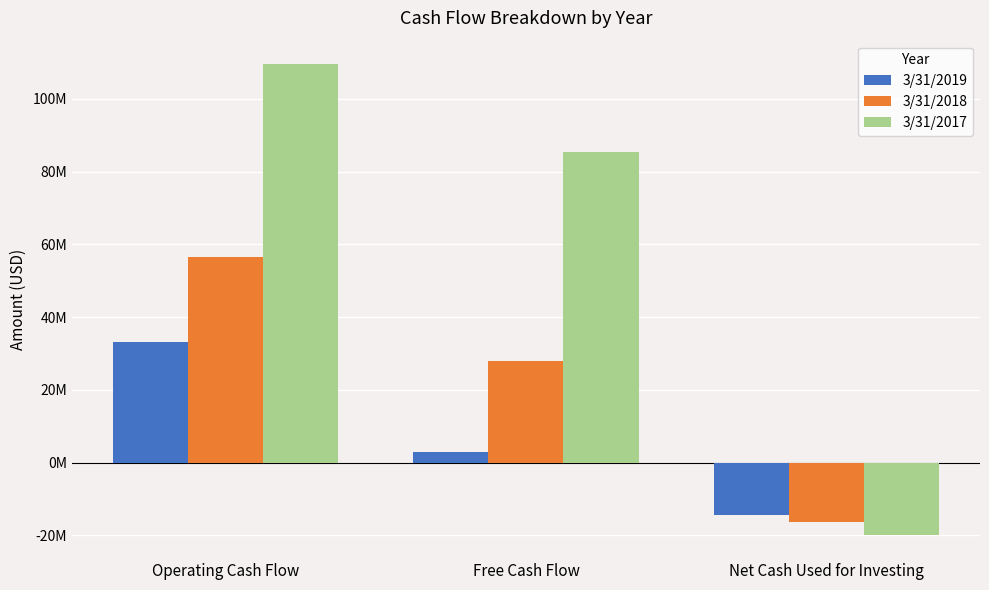

Are the bars horizontal?

No